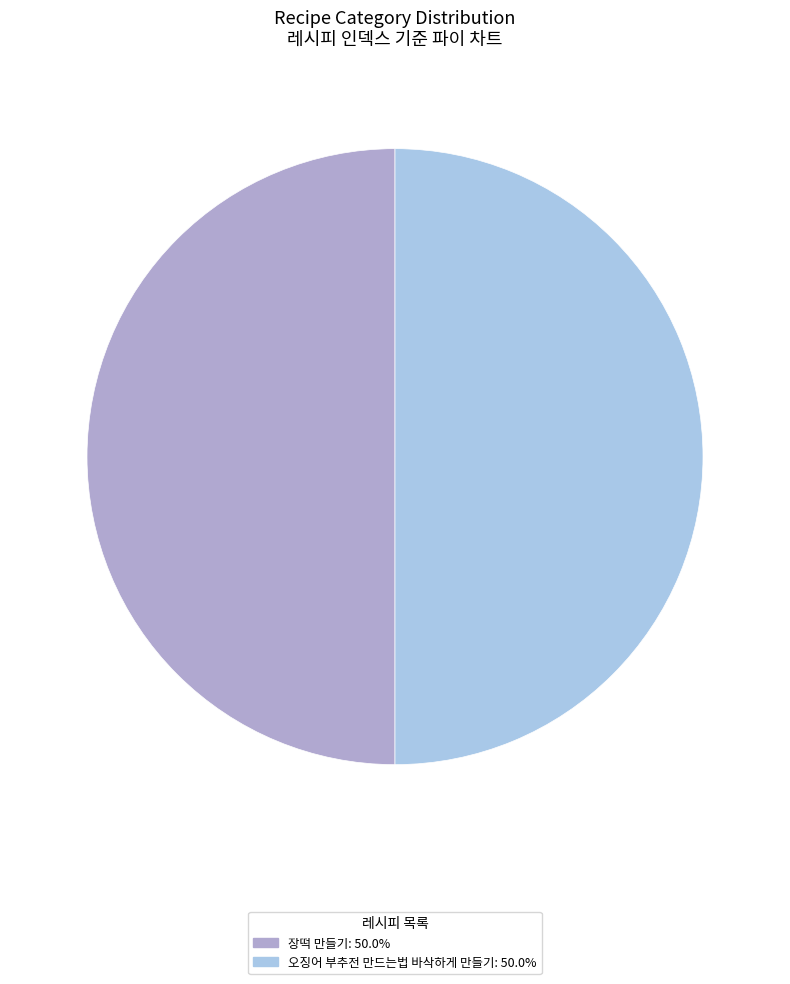

Is the sum of 장떡 만들기 and 오징어 부추전 만드는법 바삭하게 만들기 greater than half?

Yes